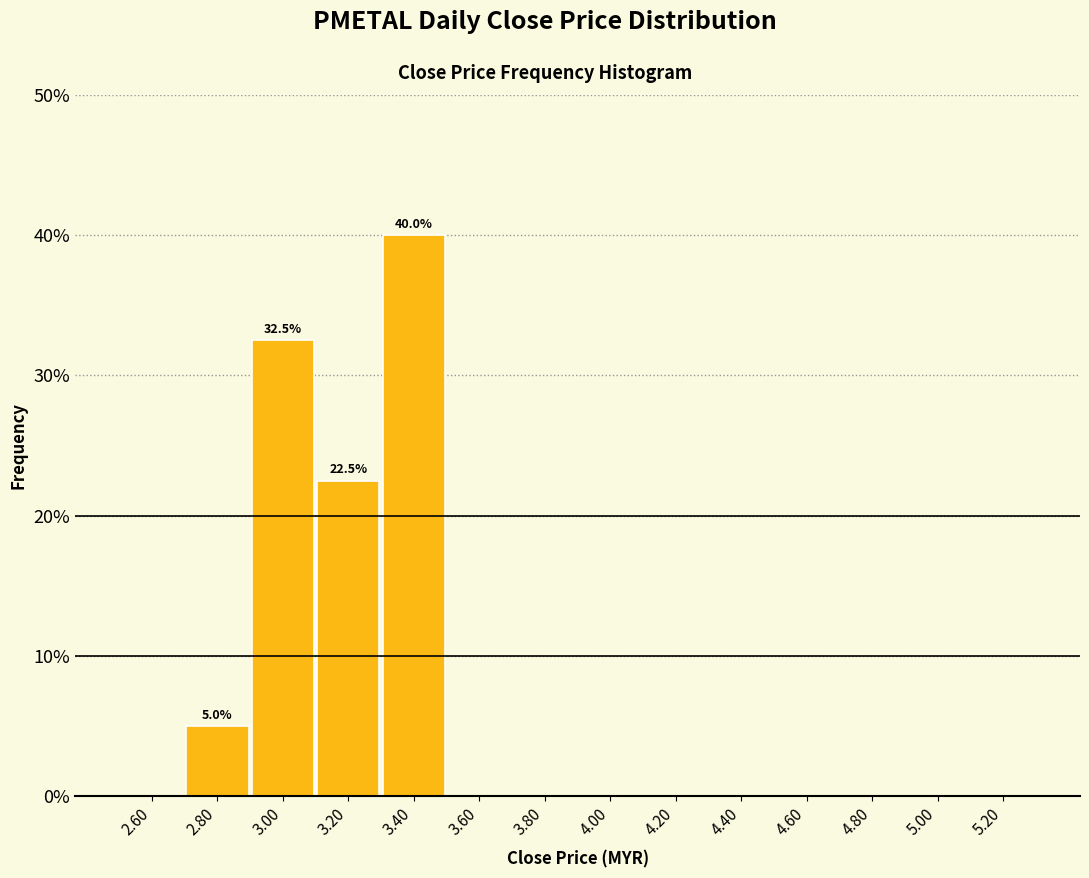

Which range on the x-axis has the tallest bar?

3.3 to 3.5